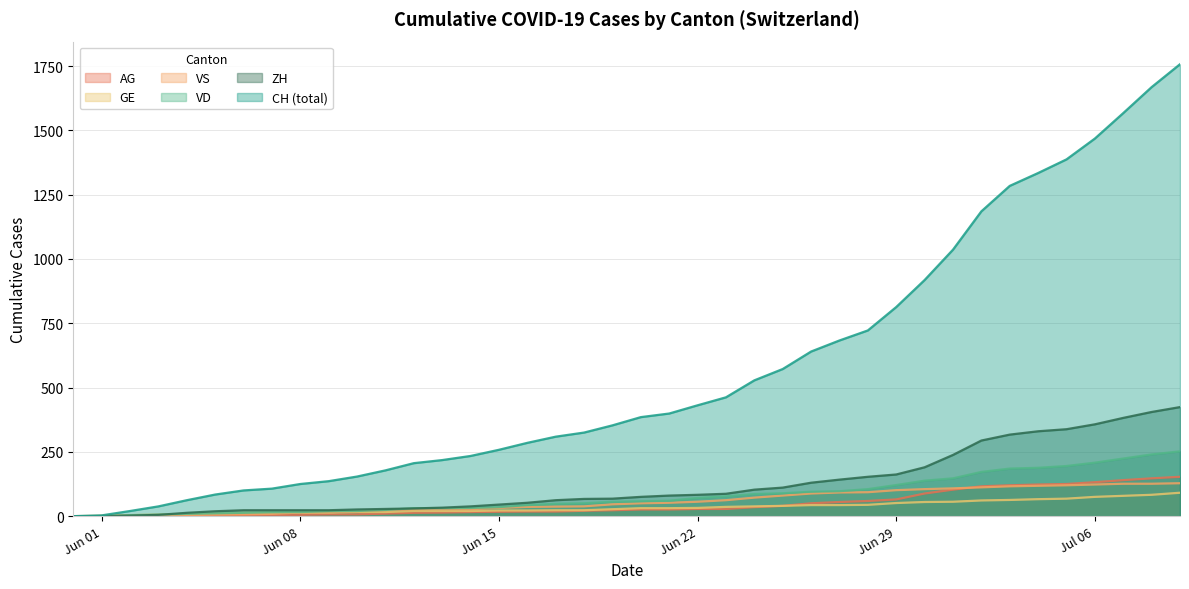

How many values in the GE series exceed 31?

18